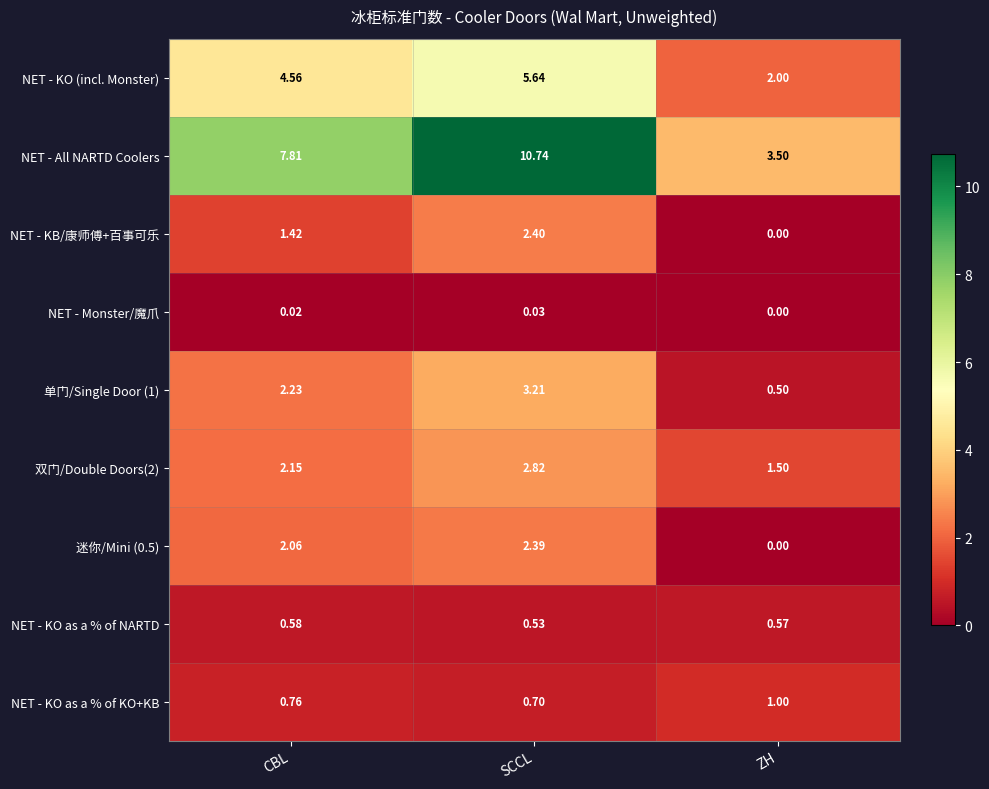

At which category is the sum across all series the highest?

SCCL